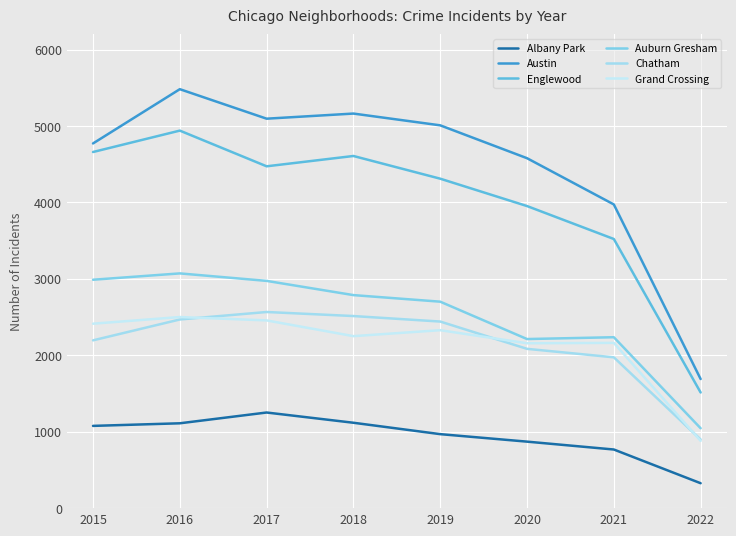

What is the highest value of the Grand Crossing series?

2500